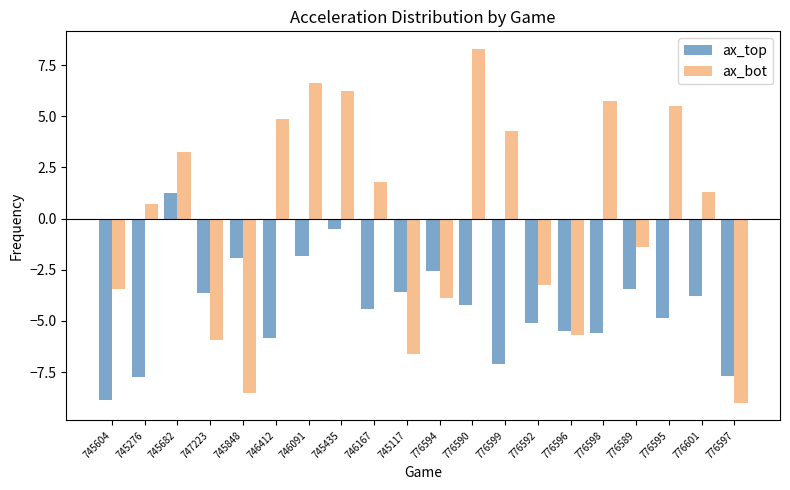

What is the label of the 11th bar from the left?

776594